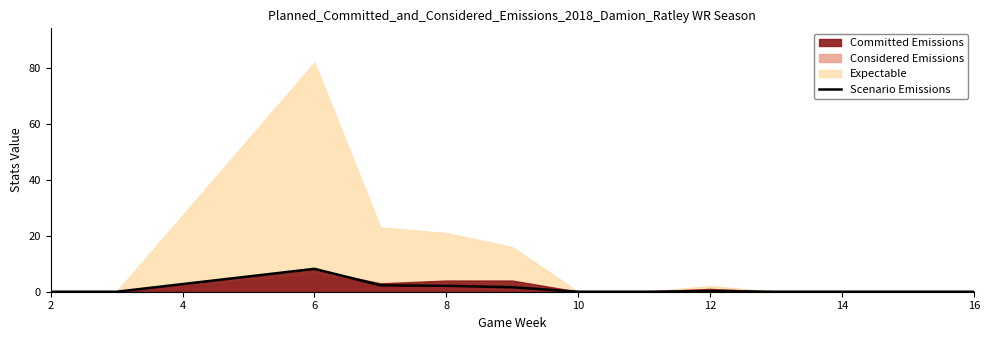

What is the maximum value for Scenario Emissions?

8.2